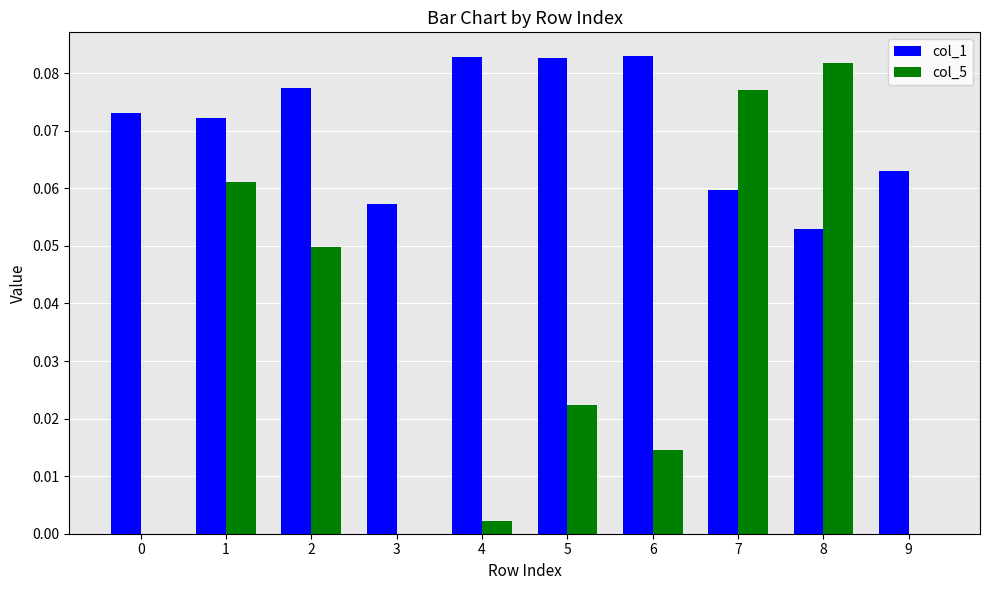

What are all the series names shown in the legend?

col_1, col_5